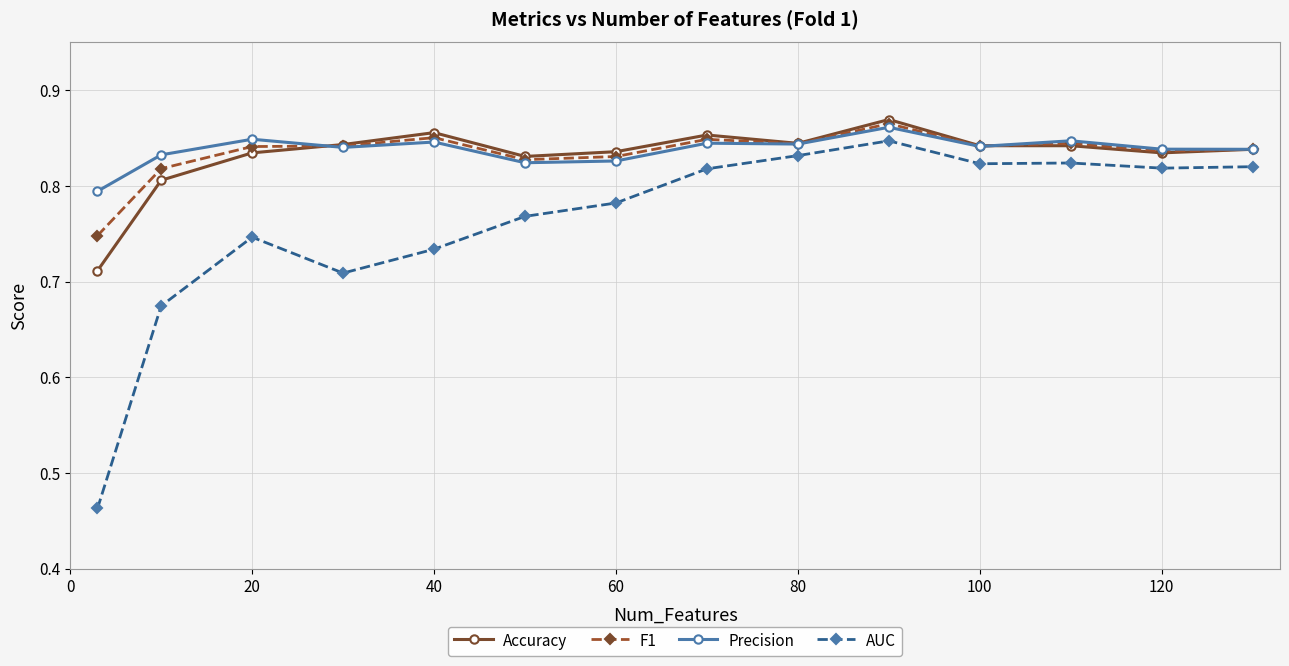

How many F1 values are between 0 and 1?

14